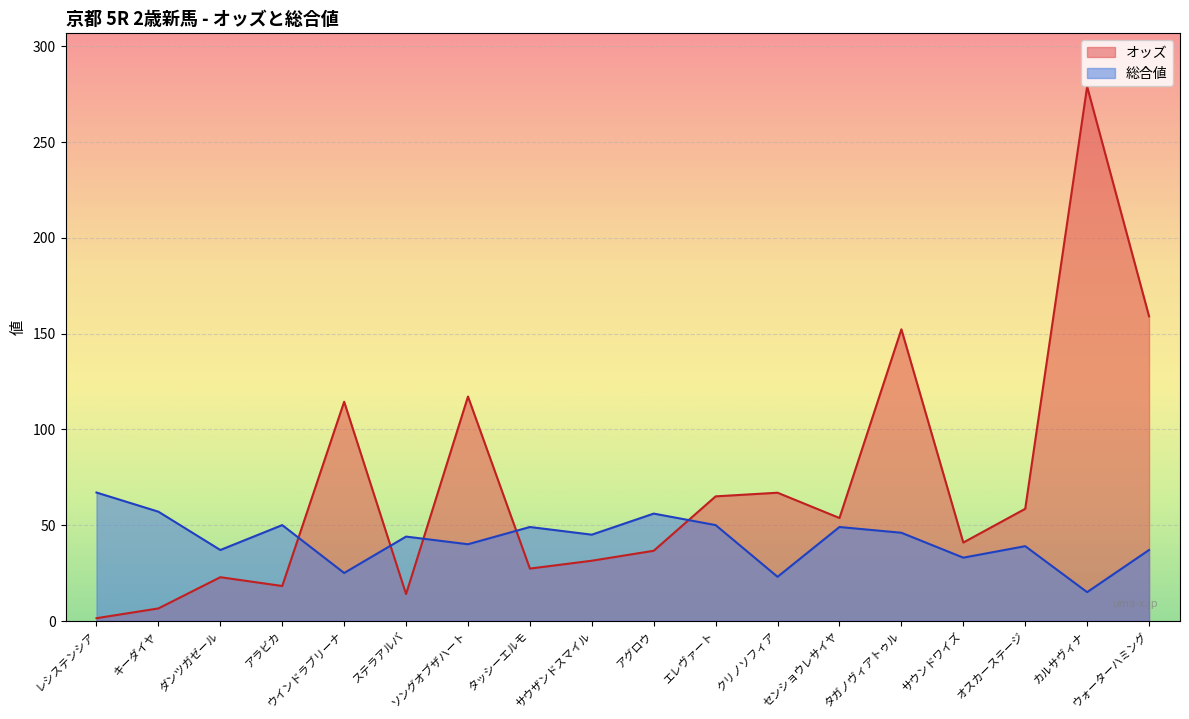

Between センショウレサイヤ and クリノソフィア, which is larger?

クリノソフィア